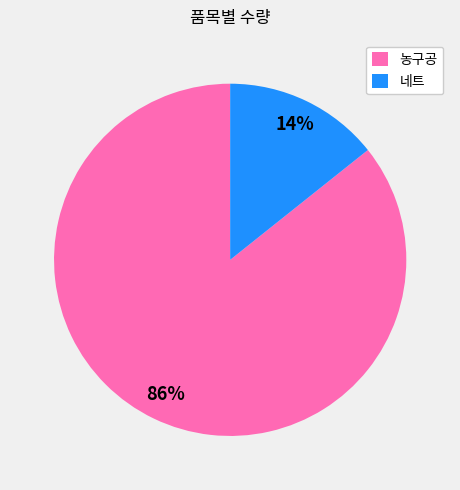

What is the majority slice?

농구공